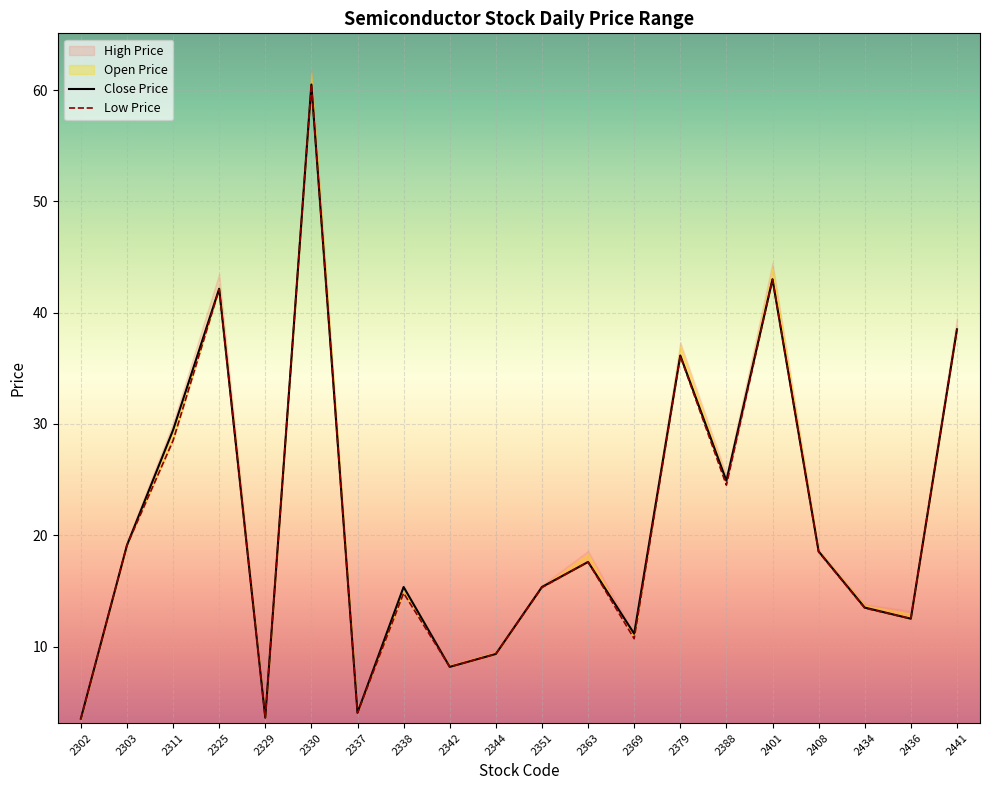

Which has a higher value, 2363 or 2351?

2363